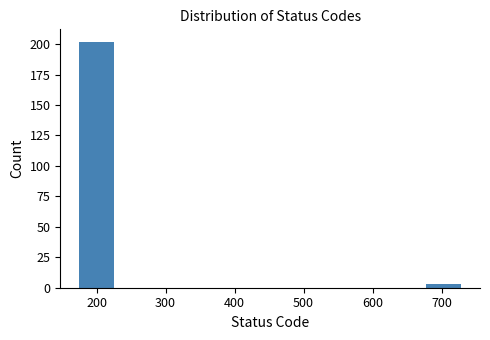

Reading left to right, list all the values displayed in this chart.

202	3